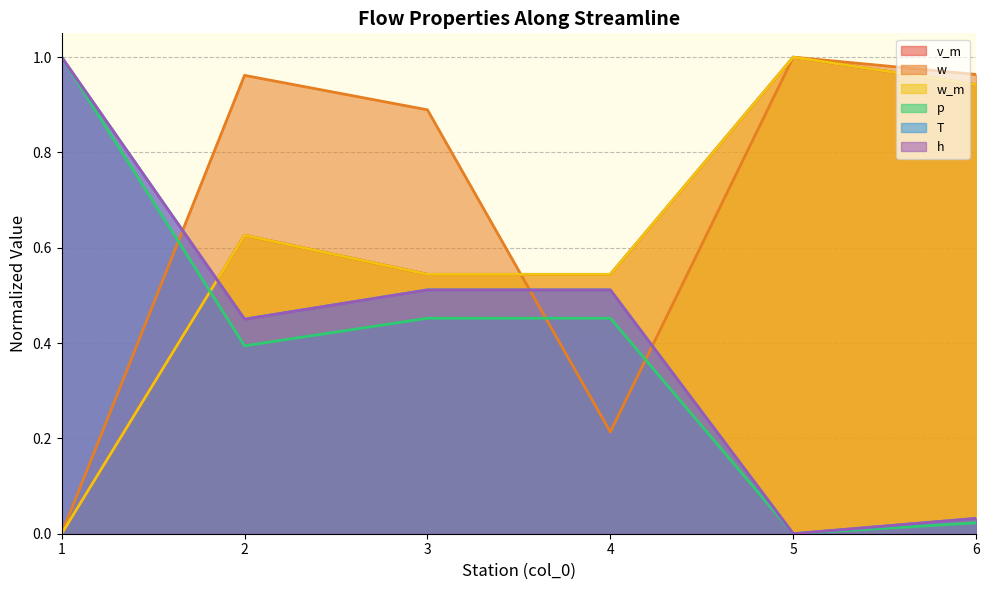

What is the difference between the maximum and minimum values in the w_m series?

1.0